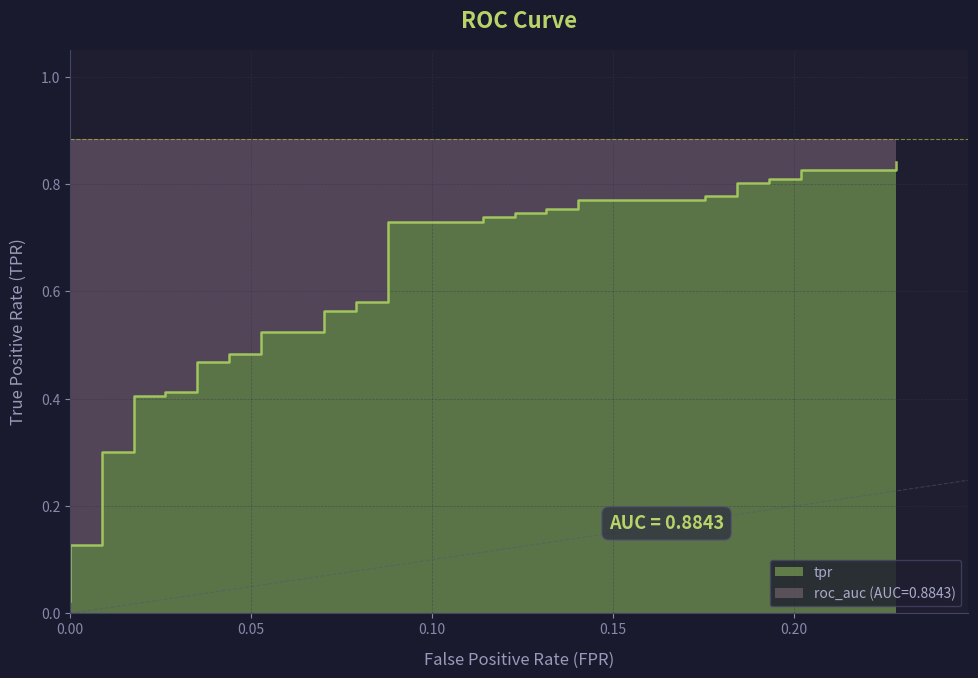

The value at 29 is 0.3. True or false?

False